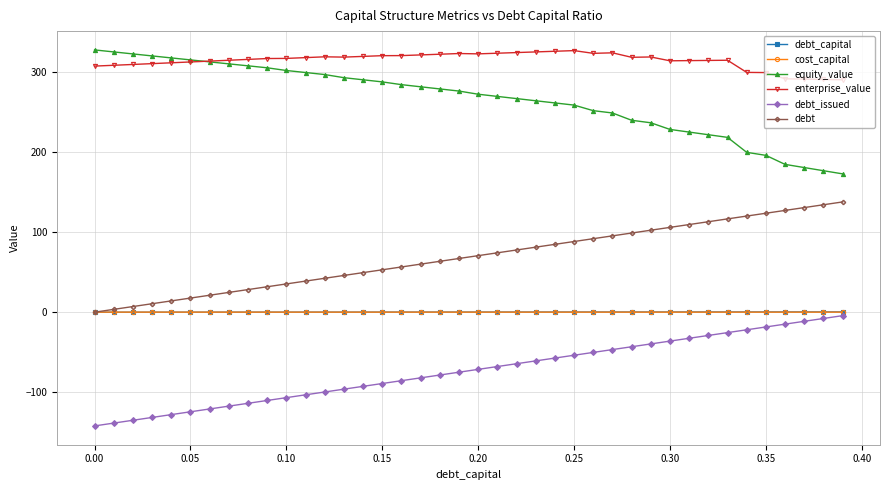

What is the greatest value displayed?

327.3